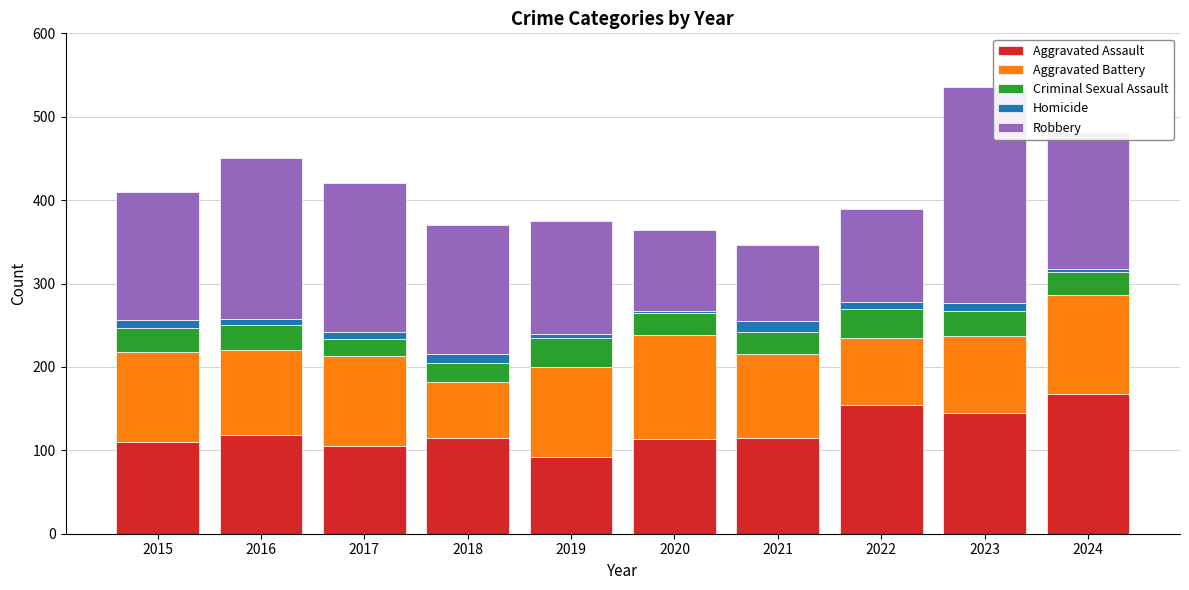

Does the chart contain stacked bars?

Yes